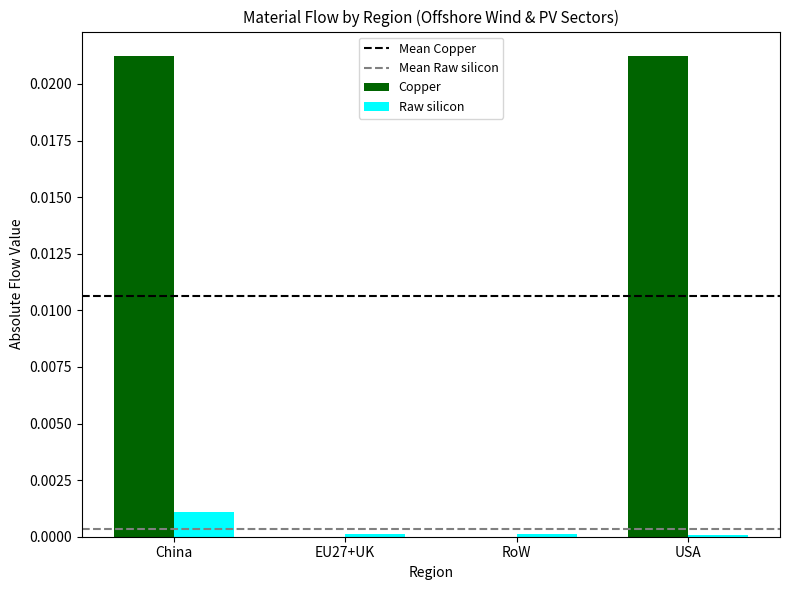

Which series changed the most between China and RoW?

Copper